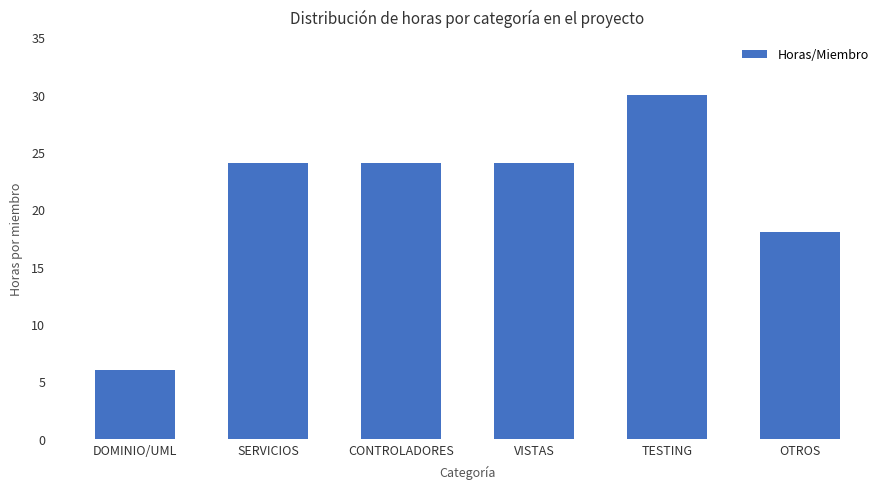

The value at CONTROLADORES is 10. True or false?

False